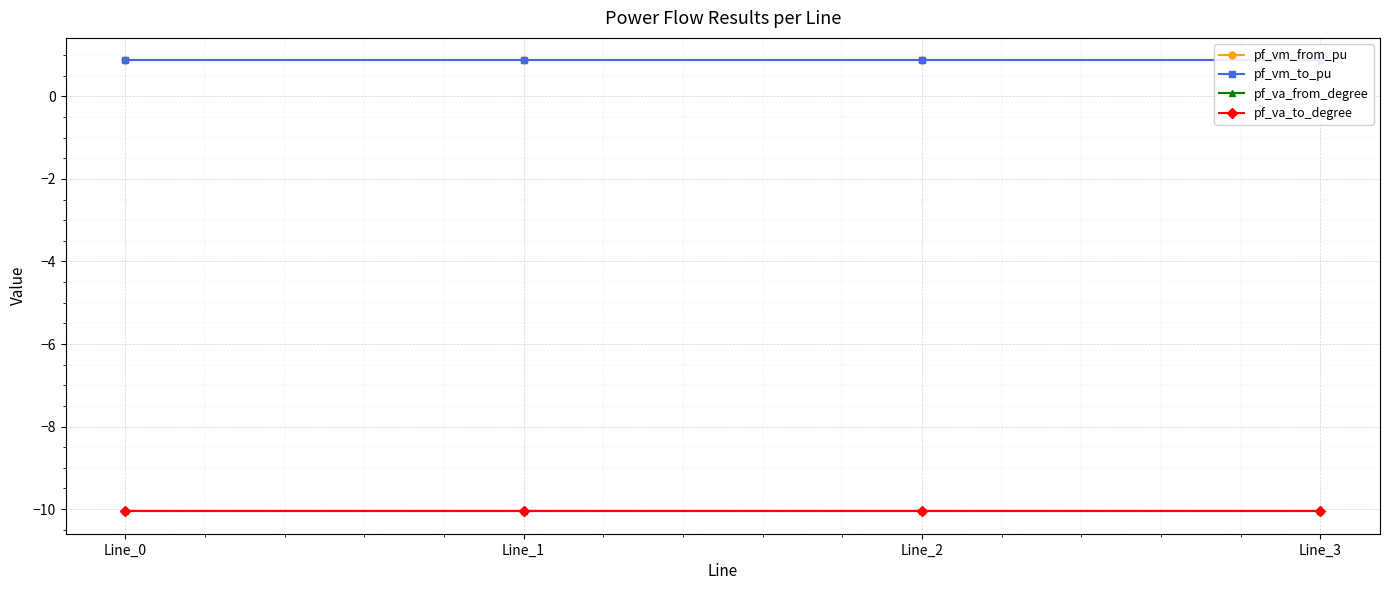

At which category is the sum across all series the highest?

Line_3